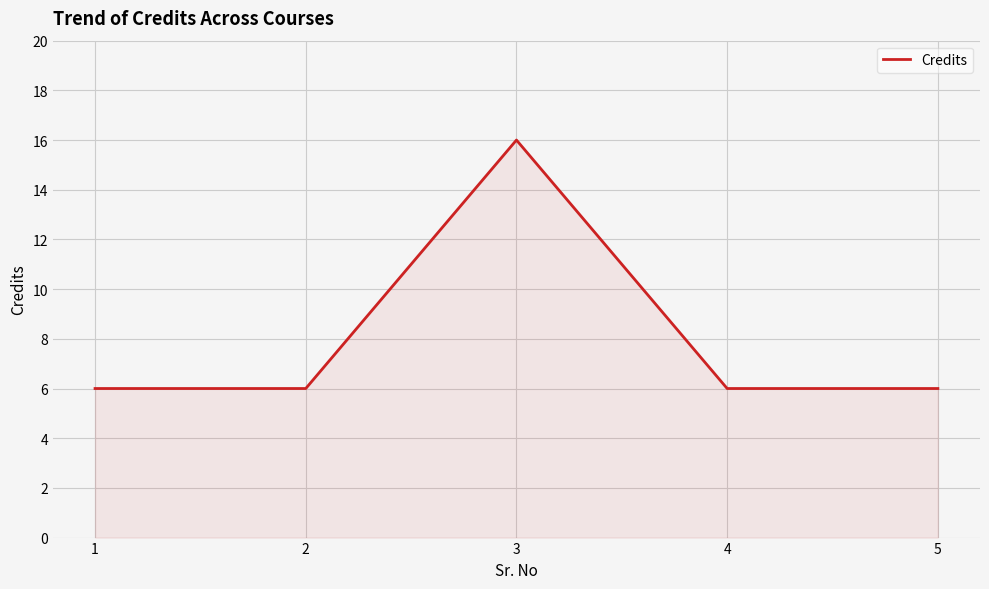

What is the smallest value displayed?

6